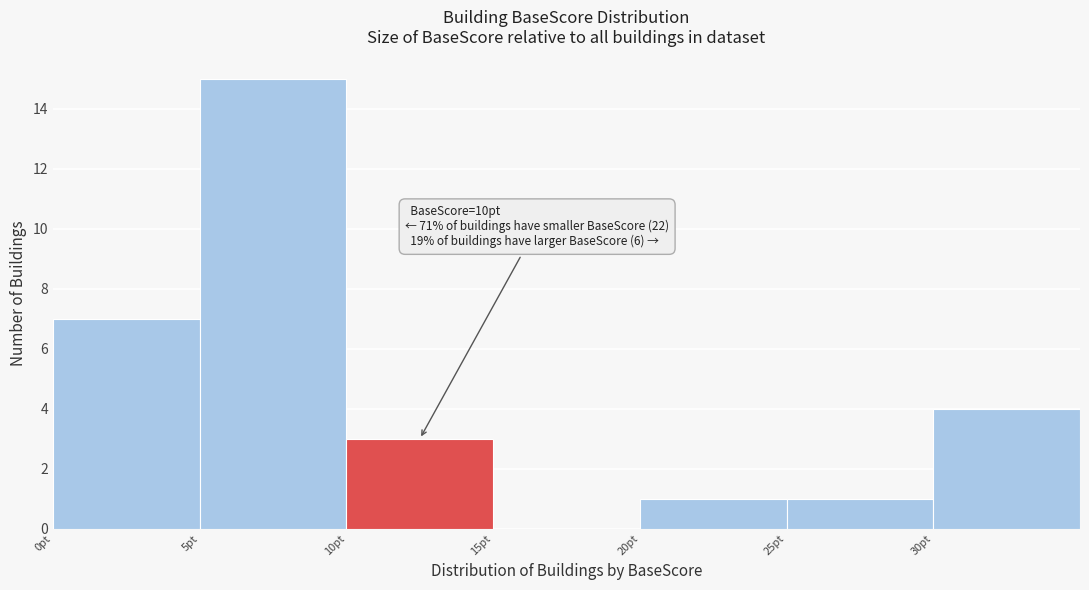

Which range on the x-axis has the tallest bar?

5 to 10